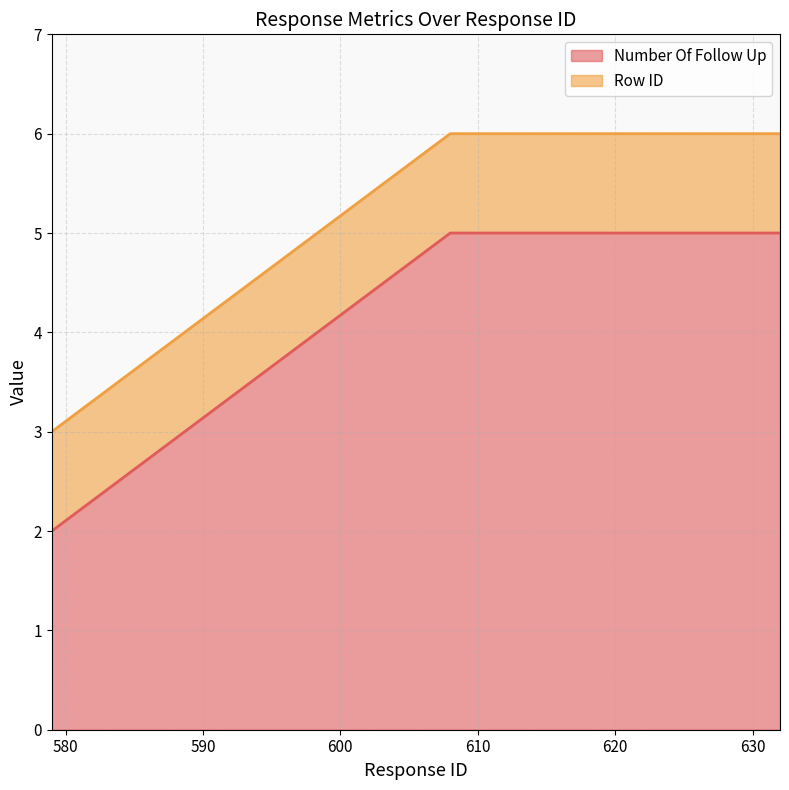

Does the chart have visible grid lines?

Yes